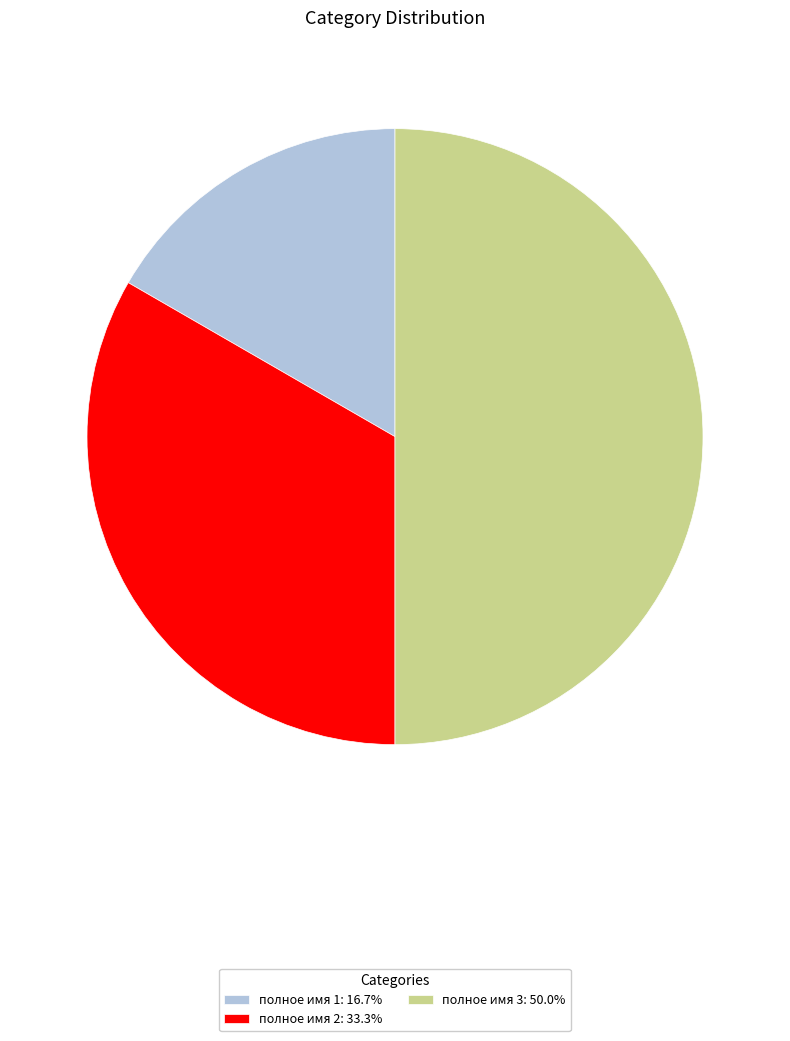

How many slices are in this pie chart?

3